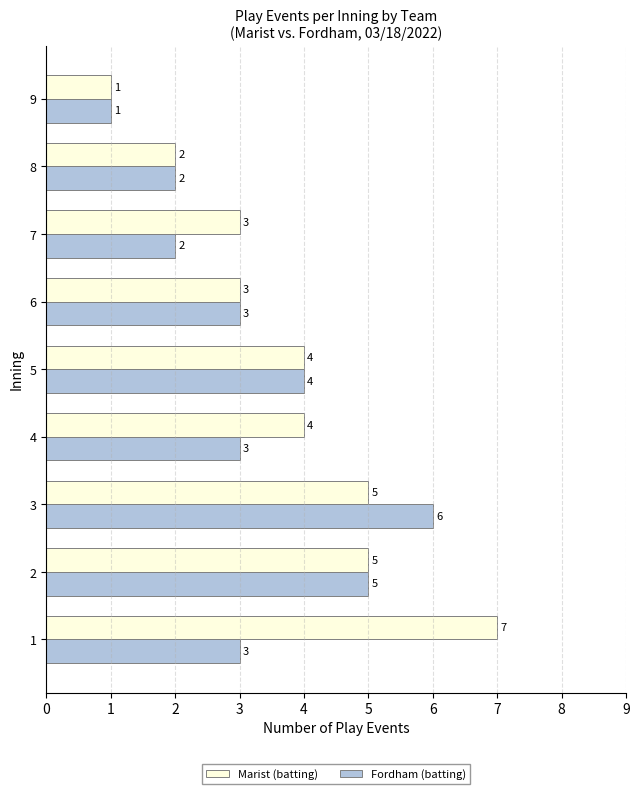

Is it true that Marist (batting) equals 5 at 7?

False